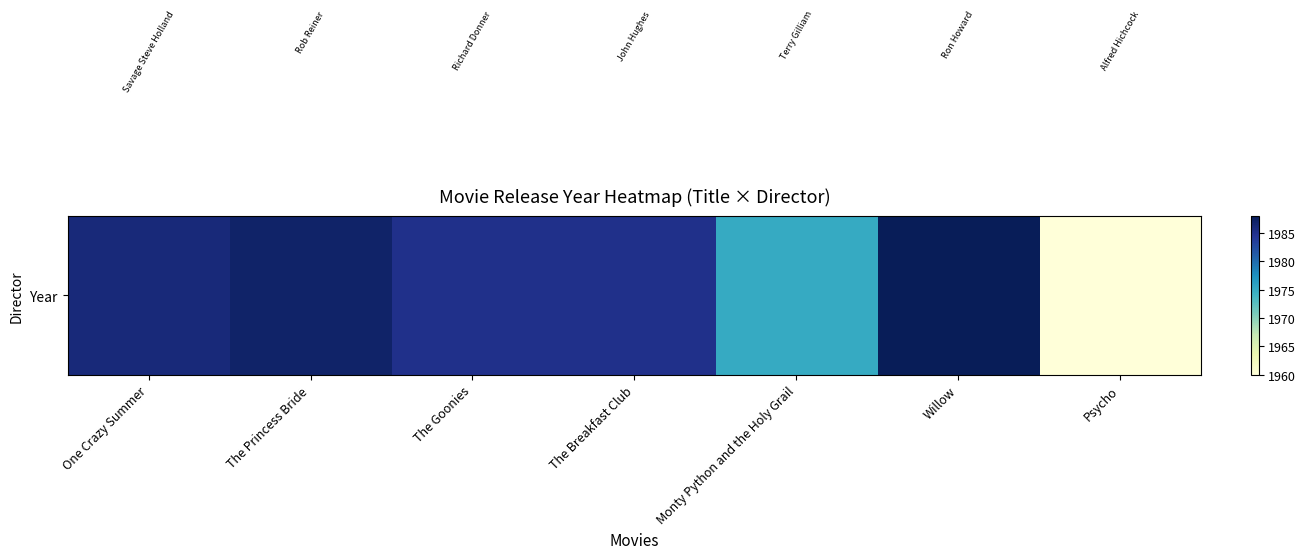

Rank the categories by value from highest to lowest.

Willow, The Princess Bride, One Crazy Summer, The Goonies, The Breakfast Club, Monty Python and the Holy Grail, Psycho